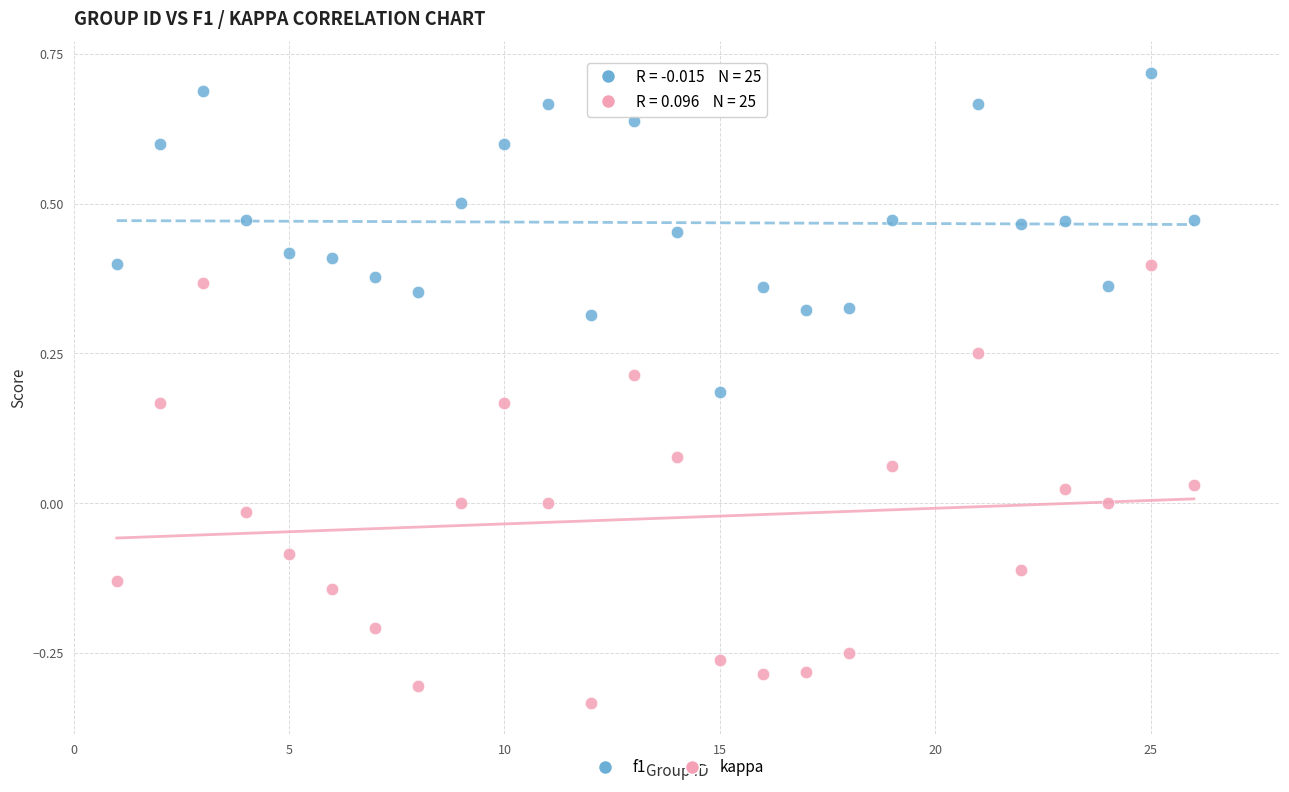

What are all the series names shown in the legend?

f1, kappa